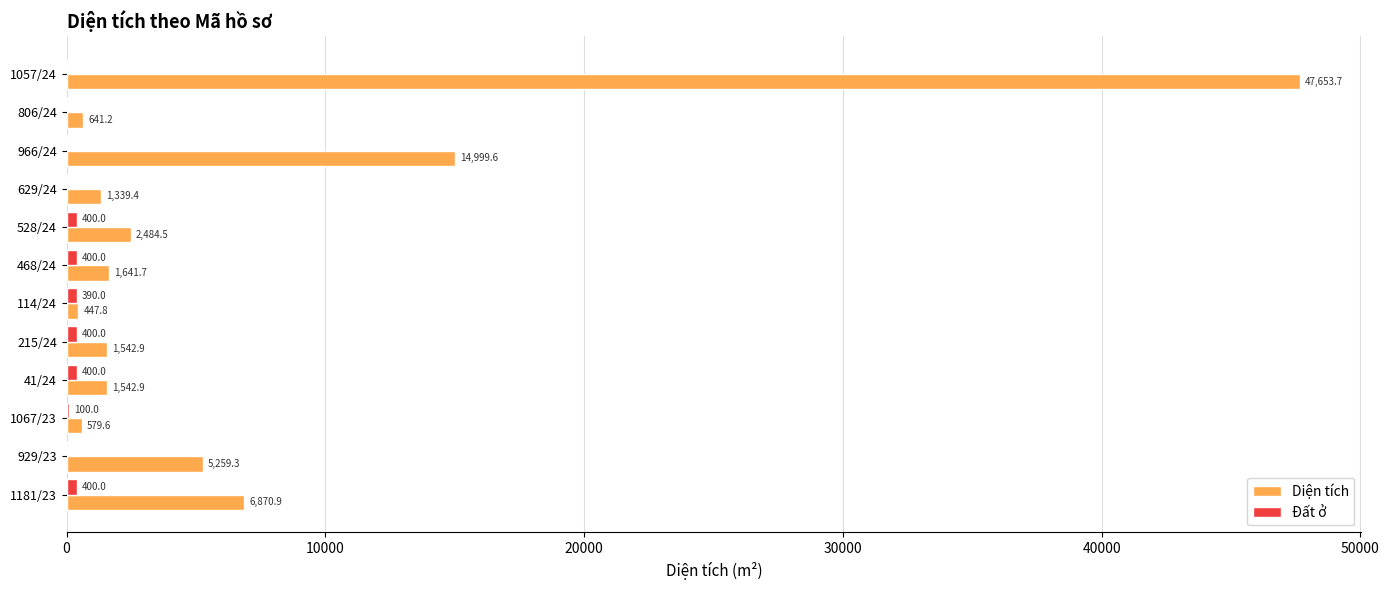

What value does the Diện tích series have at 528/24?

2484.5